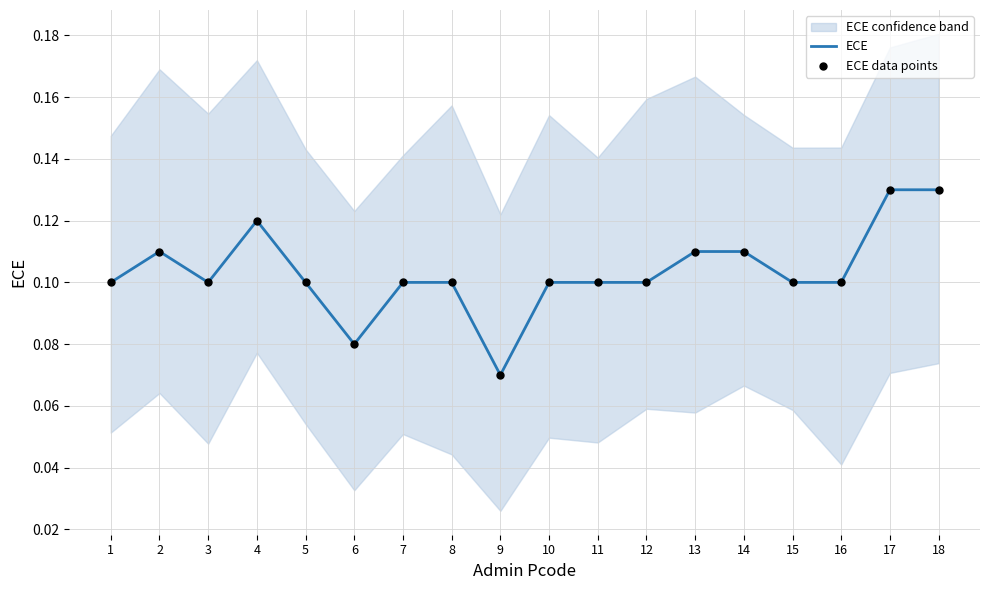

Which series has the largest Y range (max minus min)?

ECE